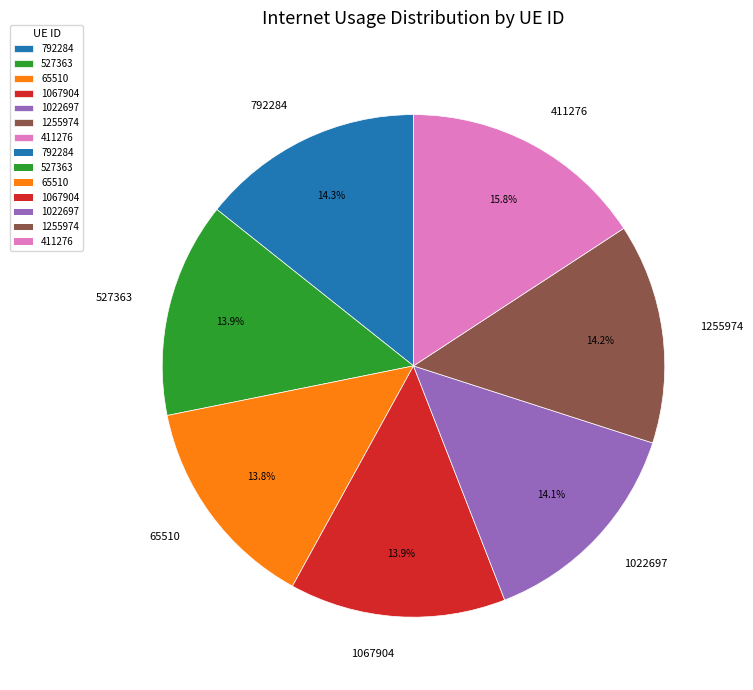

How much of the chart is everything except 411276?

84.2%